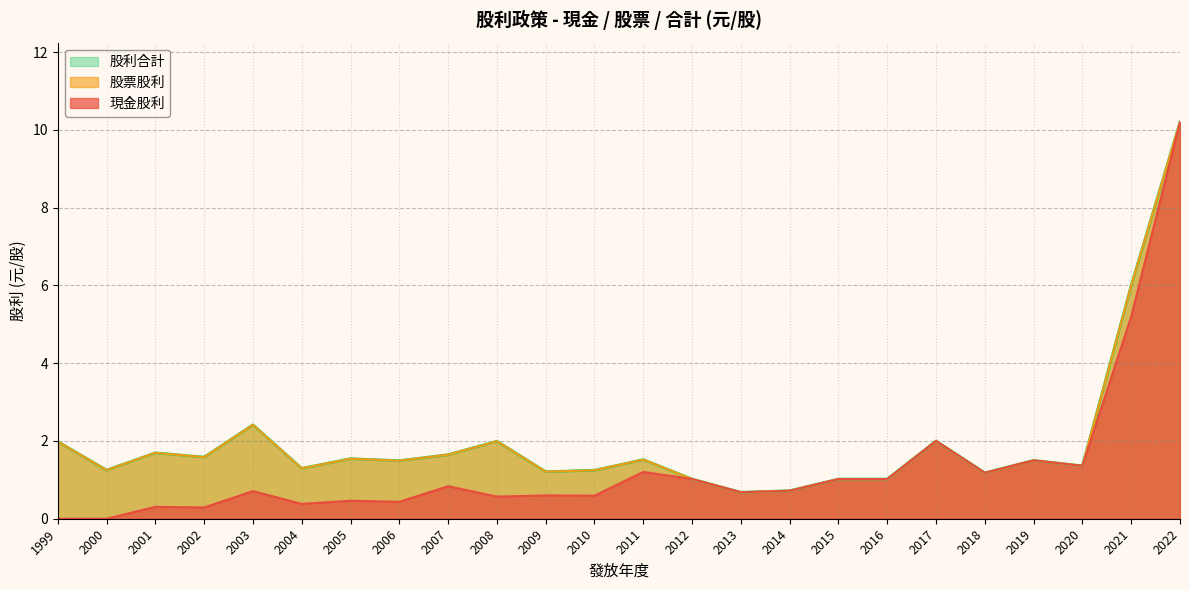

Between 2017 and 2010, which series saw the biggest shift?

現金股利